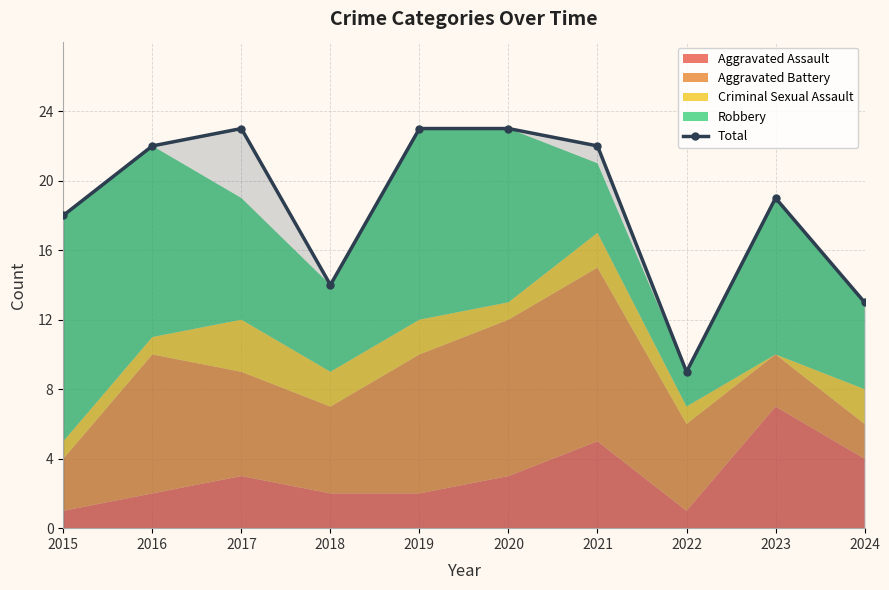

True or false: the data has more than 2 interior local peaks.

False